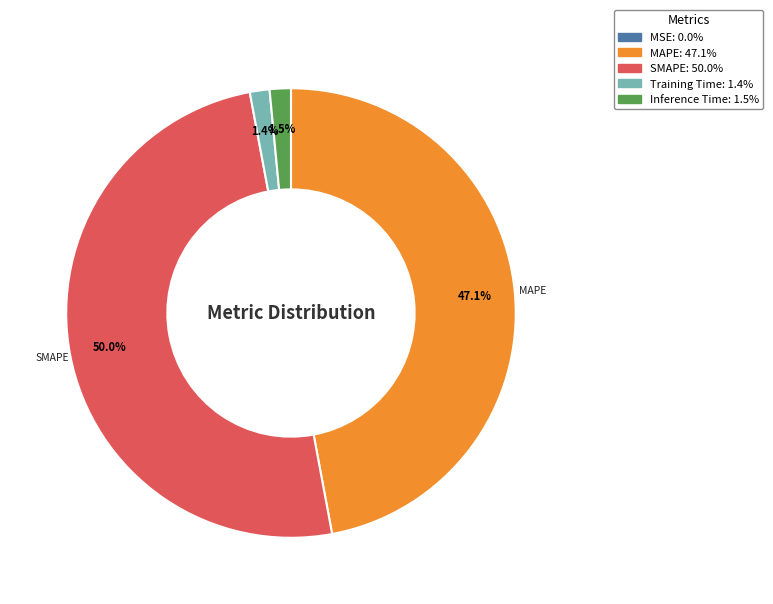

Which category has the biggest portion of the pie?

SMAPE